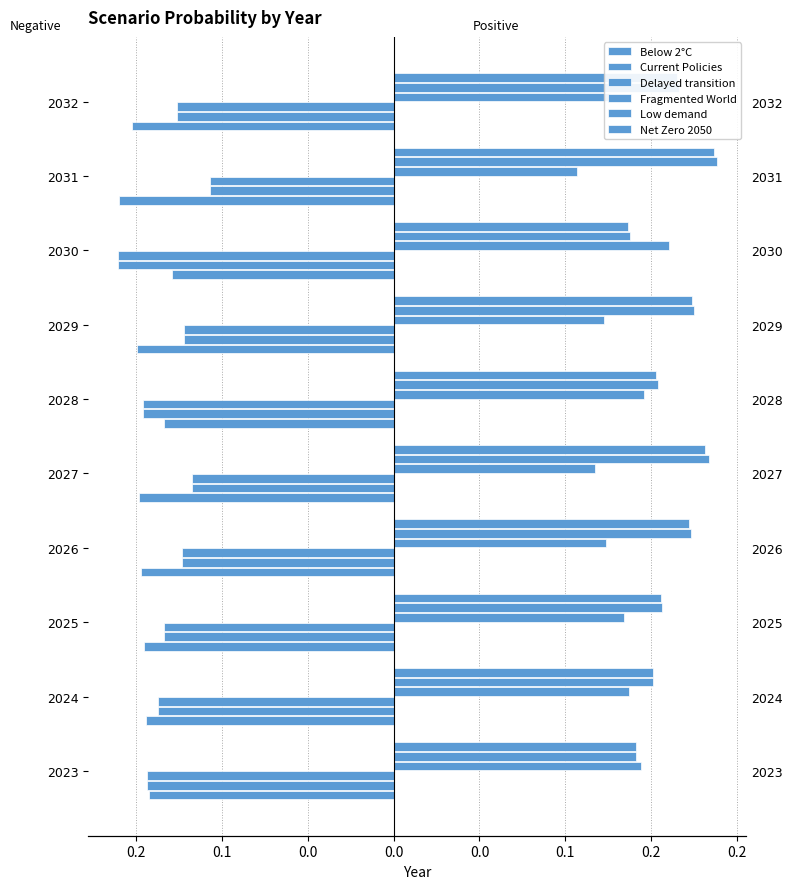

What is the maximum value for Fragmented World?

0.2